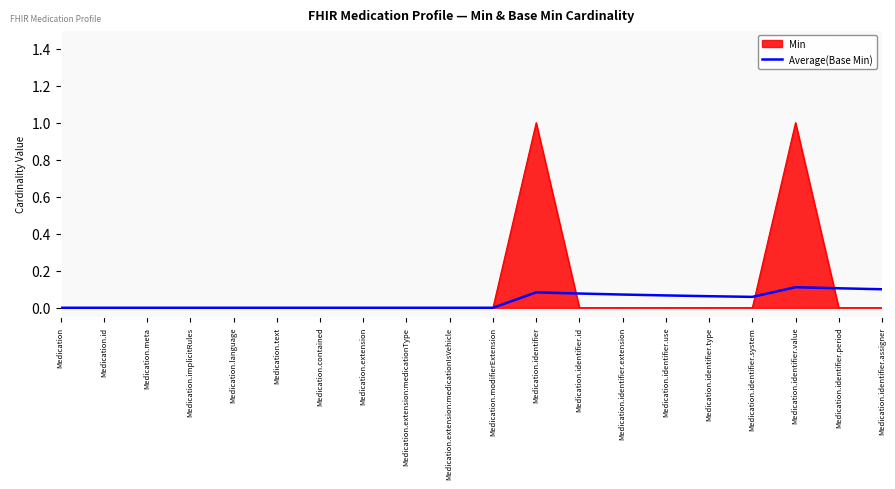

Is it true that Average(Base Min) equals 0.1 at Medication.identifier.type?

True